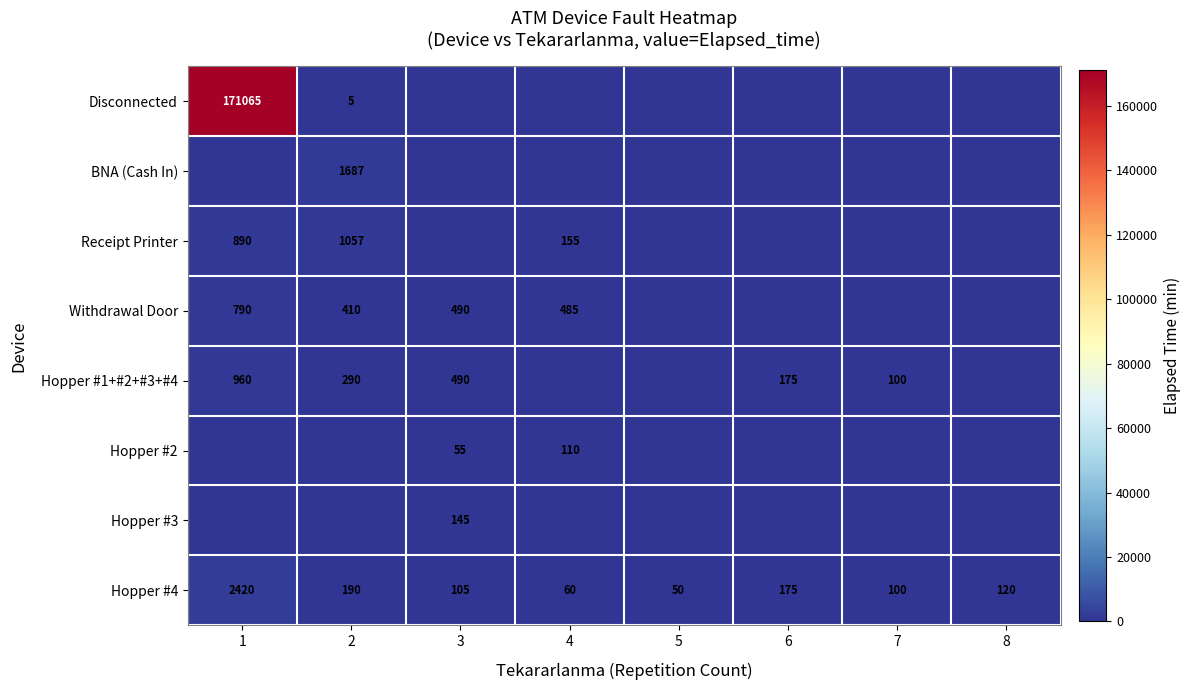

At how many categories does at least one series exceed 106709?

1